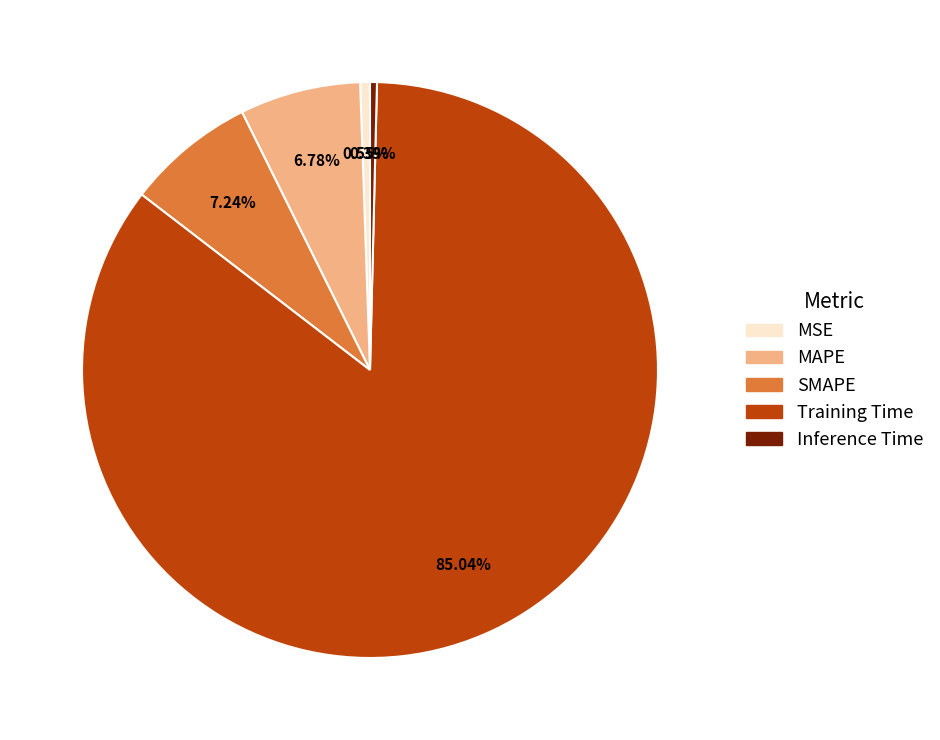

The Training Time slice represents 85% of the pie. True or false?

True